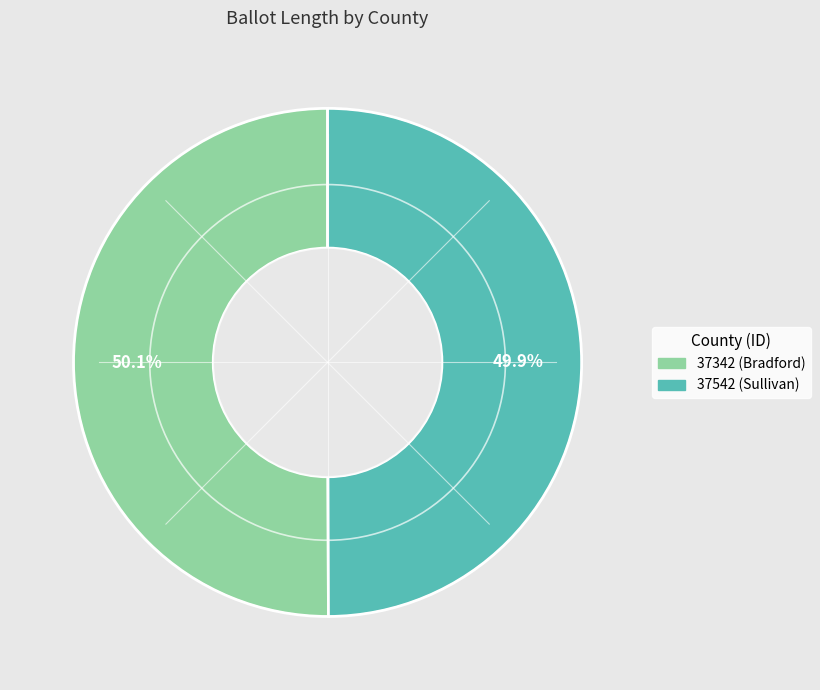

What percentage is the 37542 (Sullivan) slice, to the nearest percent?

50%